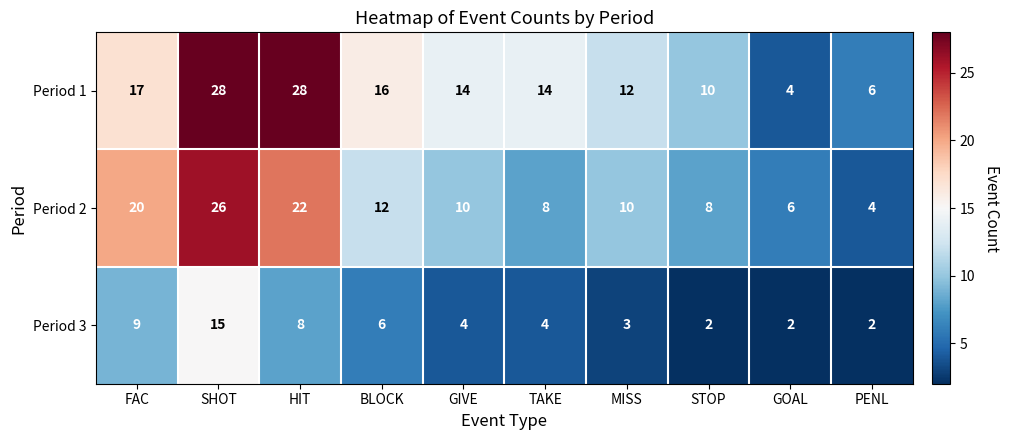

The Period 3 series shows 15 at FAC. True or false?

False